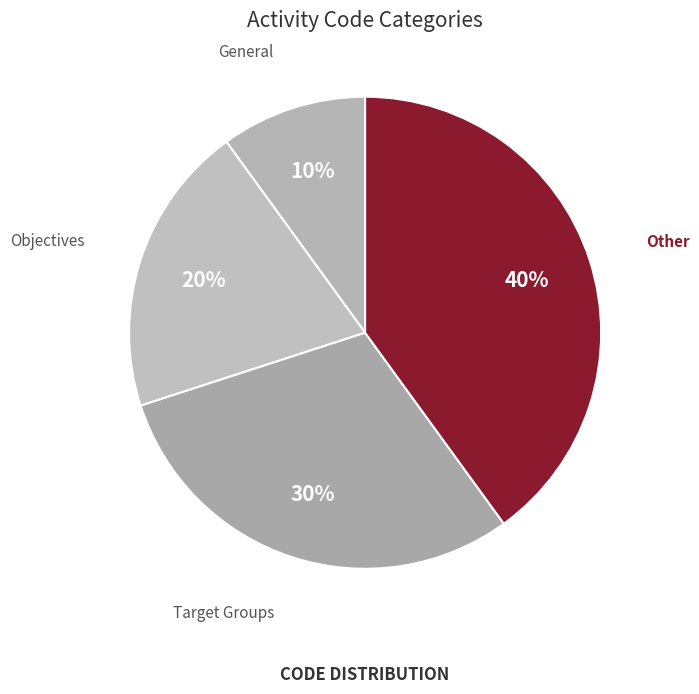

What percentage is the Objectives slice, to the nearest percent?

20%